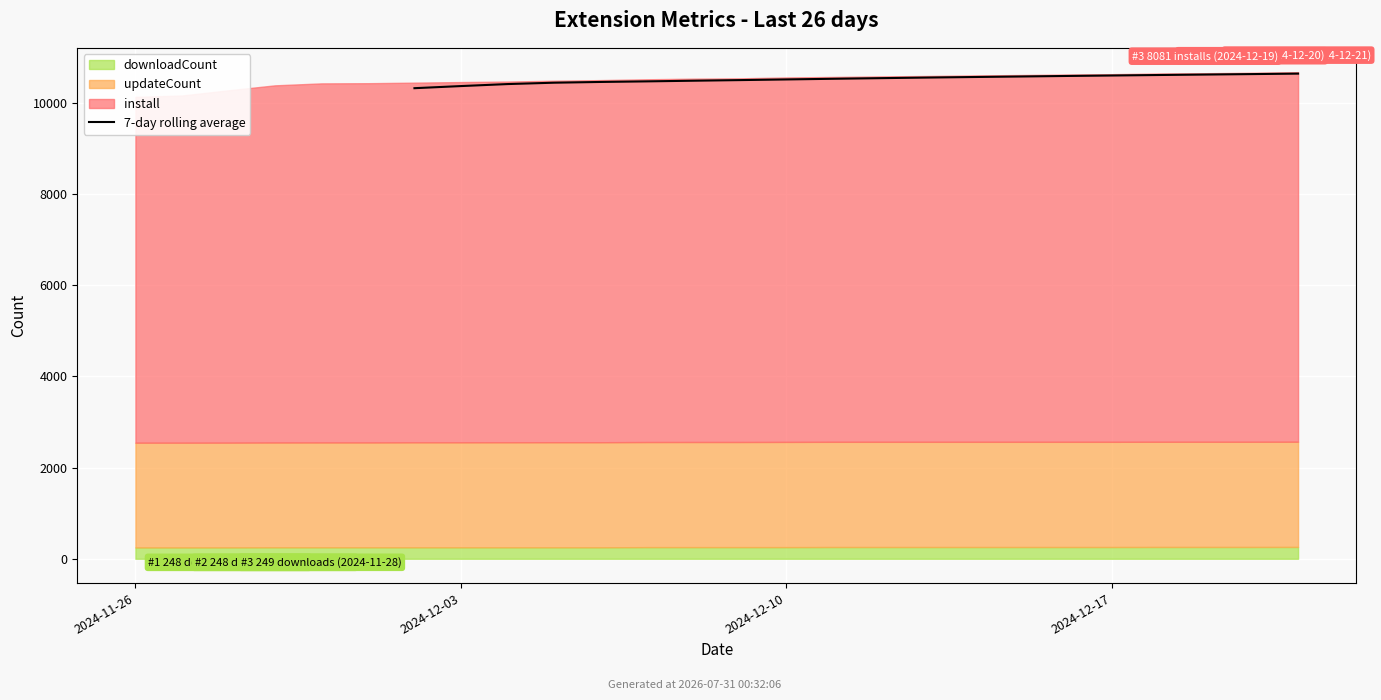

Which has a higher value, 4 or 9?

9